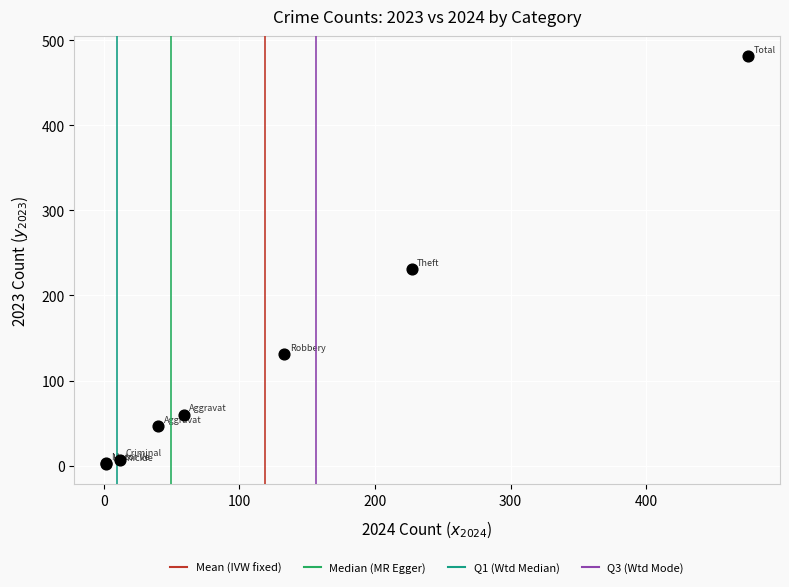

What Y value in the scatter plot is closest to 241?

231